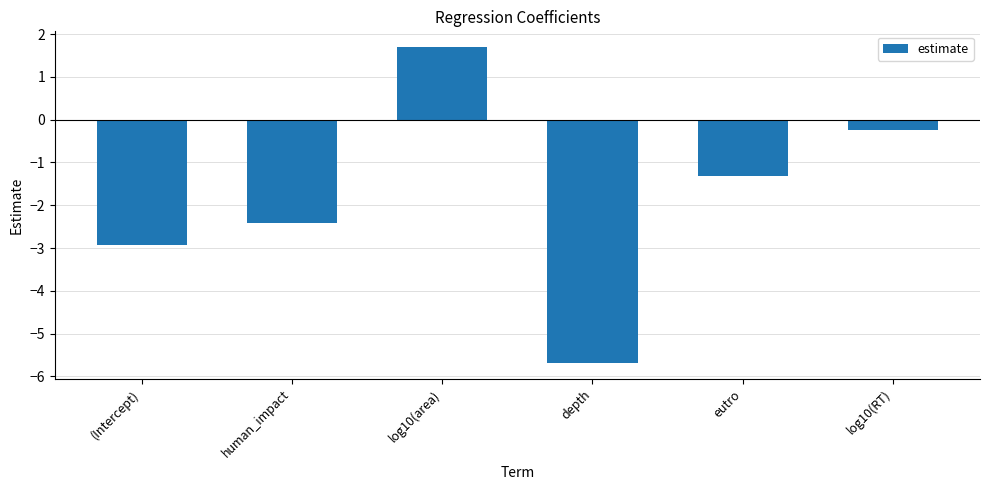

How many data points does each series have?

6